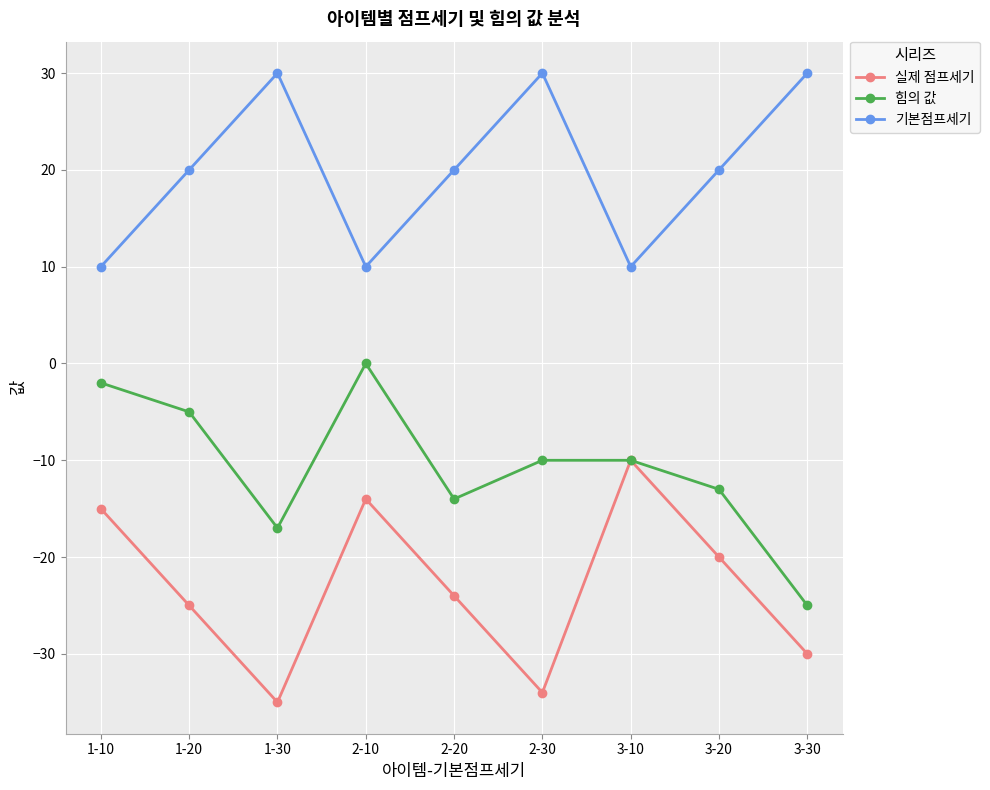

What is the minimum value shown in the chart?

-35